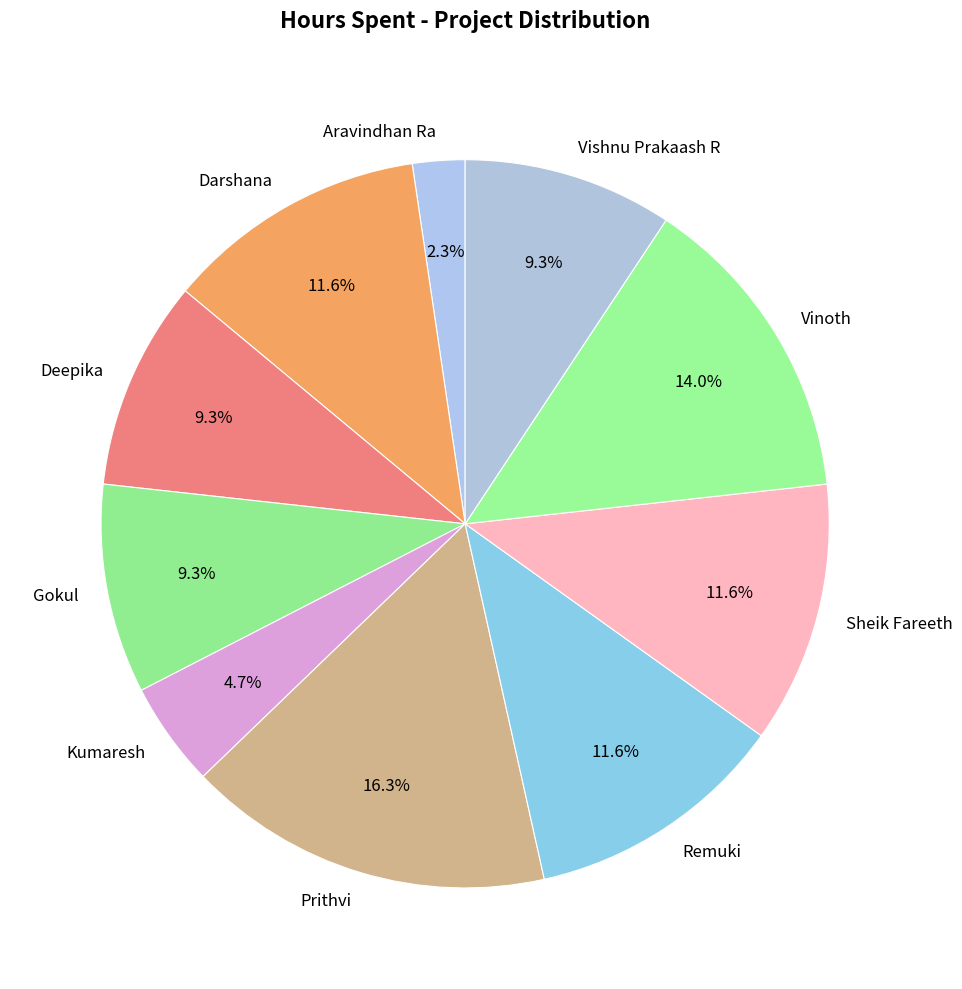

Which category has the biggest portion of the pie?

Prithvi